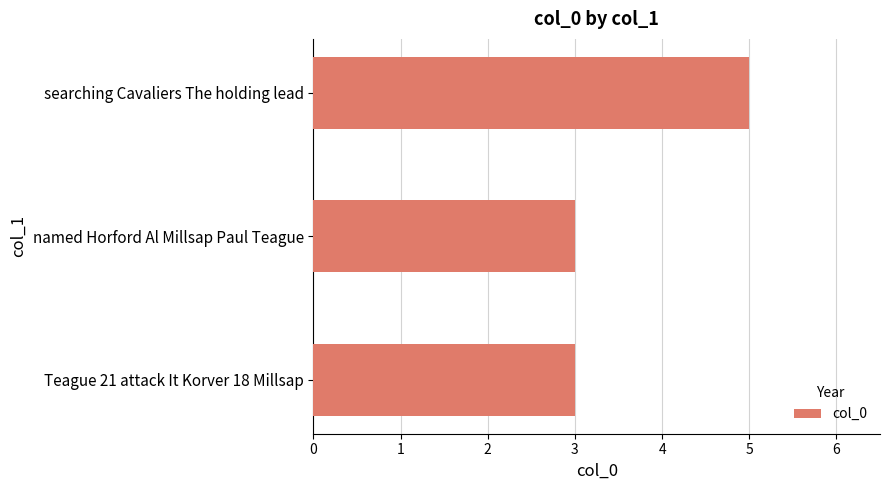

What value does the data have at Teague 21 attack It Korver 18 Millsap?

3